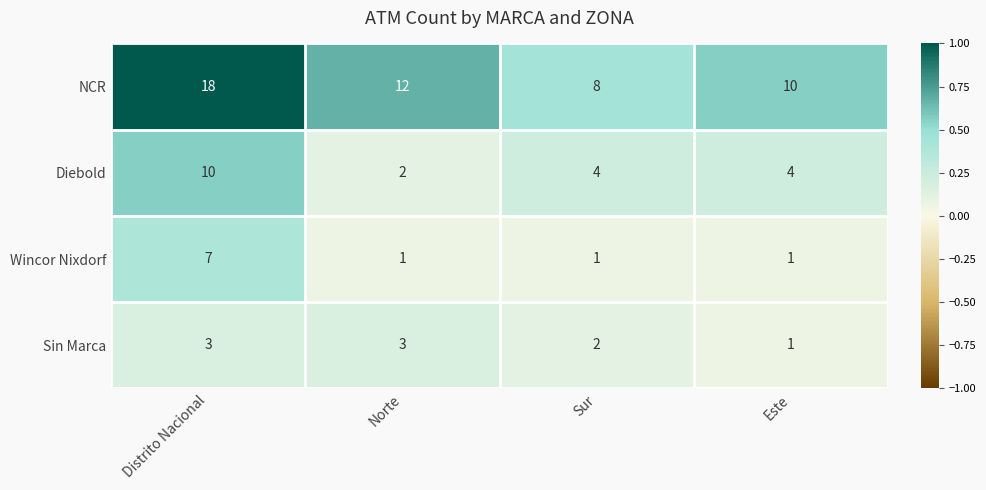

Reading left to right, extract all data points from this chart.

NCR: Distrito Nacional=18	Norte=12	Sur=8	Este=10
Diebold: Distrito Nacional=10	Norte=2	Sur=4	Este=4
Wincor Nixdorf: Distrito Nacional=7	Norte=1	Sur=1	Este=1
Sin Marca: Distrito Nacional=3	Norte=3	Sur=2	Este=1